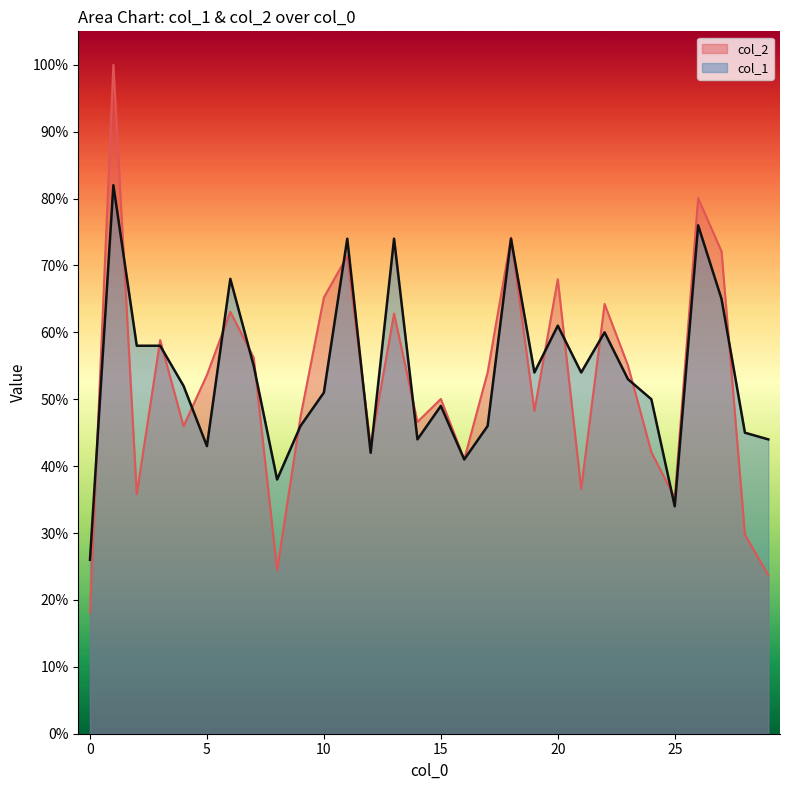

What is the difference between the col_1 values at 7 and 1?

27.0